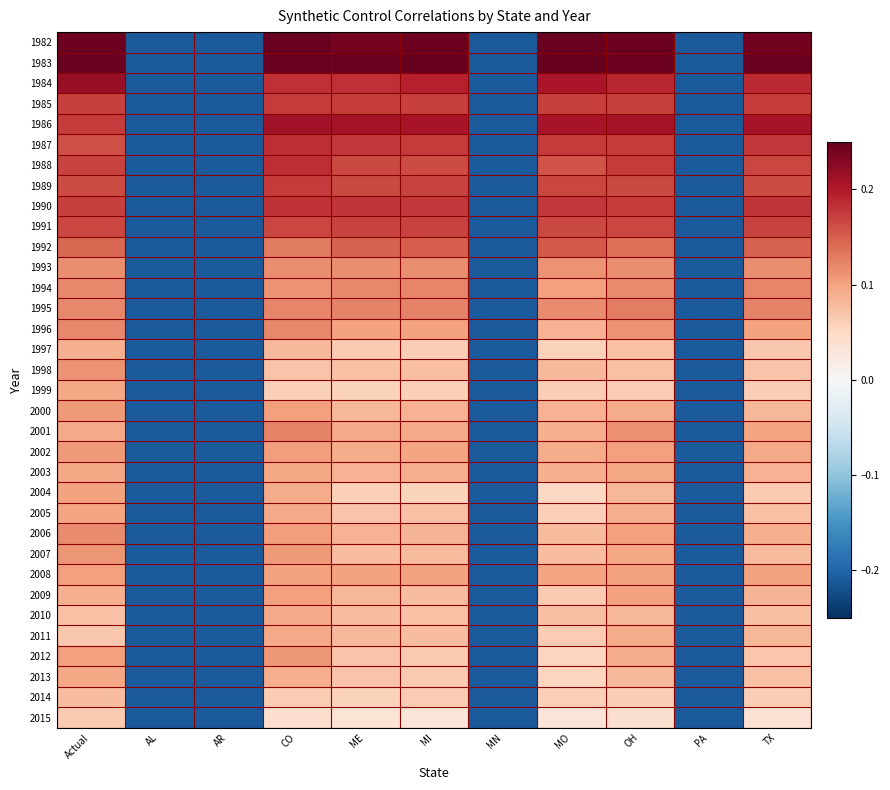

Reading right to left, transcribe all the data shown in this chart.

1982: TX=0.2	PA=-0.2	OH=0.2	MO=0.2	MN=-0.2	MI=0.2	ME=0.2	CO=0.2	AR=-0.2	AL=-0.2	Actual=0.2
1983: TX=0.2	PA=-0.2	OH=0.2	MO=0.3	MN=-0.2	MI=0.2	ME=0.2	CO=0.2	AR=-0.2	AL=-0.2	Actual=0.2
1984: TX=0.2	PA=-0.2	OH=0.2	MO=0.2	MN=-0.2	MI=0.2	ME=0.2	CO=0.2	AR=-0.2	AL=-0.2	Actual=0.2
1985: TX=0.2	PA=-0.2	OH=0.2	MO=0.2	MN=-0.2	MI=0.2	ME=0.2	CO=0.2	AR=-0.2	AL=-0.2	Actual=0.2
1986: TX=0.2	PA=-0.2	OH=0.2	MO=0.2	MN=-0.2	MI=0.2	ME=0.2	CO=0.2	AR=-0.2	AL=-0.2	Actual=0.2
1987: TX=0.2	PA=-0.2	OH=0.2	MO=0.2	MN=-0.2	MI=0.2	ME=0.2	CO=0.2	AR=-0.2	AL=-0.2	Actual=0.2
1988: TX=0.2	PA=-0.2	OH=0.2	MO=0.2	MN=-0.2	MI=0.2	ME=0.2	CO=0.2	AR=-0.2	AL=-0.2	Actual=0.2
1989: TX=0.2	PA=-0.2	OH=0.2	MO=0.2	MN=-0.2	MI=0.2	ME=0.2	CO=0.2	AR=-0.2	AL=-0.2	Actual=0.2
1990: TX=0.2	PA=-0.2	OH=0.2	MO=0.2	MN=-0.2	MI=0.2	ME=0.2	CO=0.2	AR=-0.2	AL=-0.2	Actual=0.2
1991: TX=0.2	PA=-0.2	OH=0.2	MO=0.2	MN=-0.2	MI=0.2	ME=0.2	CO=0.2	AR=-0.2	AL=-0.2	Actual=0.2
1992: TX=0.1	PA=-0.2	OH=0.1	MO=0.2	MN=-0.2	MI=0.2	ME=0.1	CO=0.1	AR=-0.2	AL=-0.2	Actual=0.1
1993: TX=0.1	PA=-0.2	OH=0.1	MO=0.1	MN=-0.2	MI=0.1	ME=0.1	CO=0.1	AR=-0.2	AL=-0.2	Actual=0.1
1994: TX=0.1	PA=-0.2	OH=0.1	MO=0.1	MN=-0.2	MI=0.1	ME=0.1	CO=0.1	AR=-0.2	AL=-0.2	Actual=0.1
1995: TX=0.1	PA=-0.2	OH=0.1	MO=0.1	MN=-0.2	MI=0.1	ME=0.1	CO=0.1	AR=-0.2	AL=-0.2	Actual=0.1
1996: TX=0.1	PA=-0.2	OH=0.1	MO=0.1	MN=-0.2	MI=0.1	ME=0.1	CO=0.1	AR=-0.2	AL=-0.2	Actual=0.1
1997: TX=0.1	PA=-0.2	OH=0.1	MO=0.1	MN=-0.2	MI=0.1	ME=0.1	CO=0.1	AR=-0.2	AL=-0.2	Actual=0.1
1998: TX=0.1	PA=-0.2	OH=0.1	MO=0.1	MN=-0.2	MI=0.1	ME=0.1	CO=0.1	AR=-0.2	AL=-0.2	Actual=0.1
1999: TX=0.1	PA=-0.2	OH=0.1	MO=0.1	MN=-0.2	MI=0.1	ME=0.1	CO=0.1	AR=-0.2	AL=-0.2	Actual=0.1
2000: TX=0.1	PA=-0.2	OH=0.1	MO=0.1	MN=-0.2	MI=0.1	ME=0.1	CO=0.1	AR=-0.2	AL=-0.2	Actual=0.1
2001: TX=0.1	PA=-0.2	OH=0.1	MO=0.1	MN=-0.2	MI=0.1	ME=0.1	CO=0.1	AR=-0.2	AL=-0.2	Actual=0.1
2002: TX=0.1	PA=-0.2	OH=0.1	MO=0.1	MN=-0.2	MI=0.1	ME=0.1	CO=0.1	AR=-0.2	AL=-0.2	Actual=0.1
2003: TX=0.1	PA=-0.2	OH=0.1	MO=0.1	MN=-0.2	MI=0.1	ME=0.1	CO=0.1	AR=-0.2	AL=-0.2	Actual=0.1
2004: TX=0.1	PA=-0.2	OH=0.1	MO=0.1	MN=-0.2	MI=0.1	ME=0.1	CO=0.1	AR=-0.2	AL=-0.2	Actual=0.1
2005: TX=0.1	PA=-0.2	OH=0.1	MO=0.1	MN=-0.2	MI=0.1	ME=0.1	CO=0.1	AR=-0.2	AL=-0.2	Actual=0.1
2006: TX=0.1	PA=-0.2	OH=0.1	MO=0.1	MN=-0.2	MI=0.1	ME=0.1	CO=0.1	AR=-0.2	AL=-0.2	Actual=0.1
2007: TX=0.1	PA=-0.2	OH=0.1	MO=0.1	MN=-0.2	MI=0.1	ME=0.1	CO=0.1	AR=-0.2	AL=-0.2	Actual=0.1
2008: TX=0.1	PA=-0.2	OH=0.1	MO=0.1	MN=-0.2	MI=0.1	ME=0.1	CO=0.1	AR=-0.2	AL=-0.2	Actual=0.1
2009: TX=0.1	PA=-0.2	OH=0.1	MO=0.1	MN=-0.2	MI=0.1	ME=0.1	CO=0.1	AR=-0.2	AL=-0.2	Actual=0.1
2010: TX=0.1	PA=-0.2	OH=0.1	MO=0.1	MN=-0.2	MI=0.1	ME=0.1	CO=0.1	AR=-0.2	AL=-0.2	Actual=0.1
2011: TX=0.1	PA=-0.2	OH=0.1	MO=0.1	MN=-0.2	MI=0.1	ME=0.1	CO=0.1	AR=-0.2	AL=-0.2	Actual=0.1
2012: TX=0.1	PA=-0.2	OH=0.1	MO=0.1	MN=-0.2	MI=0.1	ME=0.1	CO=0.1	AR=-0.2	AL=-0.2	Actual=0.1
2013: TX=0.1	PA=-0.2	OH=0.1	MO=0.1	MN=-0.2	MI=0.1	ME=0.1	CO=0.1	AR=-0.2	AL=-0.2	Actual=0.1
2014: TX=0.1	PA=-0.2	OH=0.1	MO=0.1	MN=-0.2	MI=0.1	ME=0.1	CO=0.1	AR=-0.2	AL=-0.2	Actual=0.1
2015: TX=0.0	PA=-0.2	OH=0.0	MO=0.0	MN=-0.2	MI=0.0	ME=0.0	CO=0.0	AR=-0.2	AL=-0.2	Actual=0.1